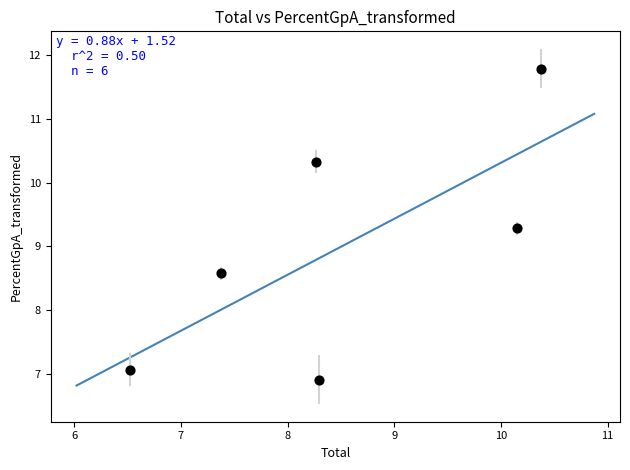

What Y value in the scatter plot is closest to 9?

9.3